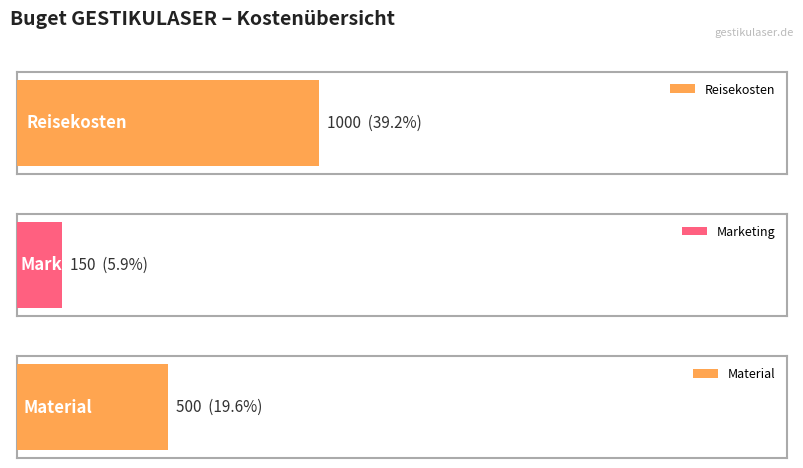

What is the change in value from Marketing to Material?

+350